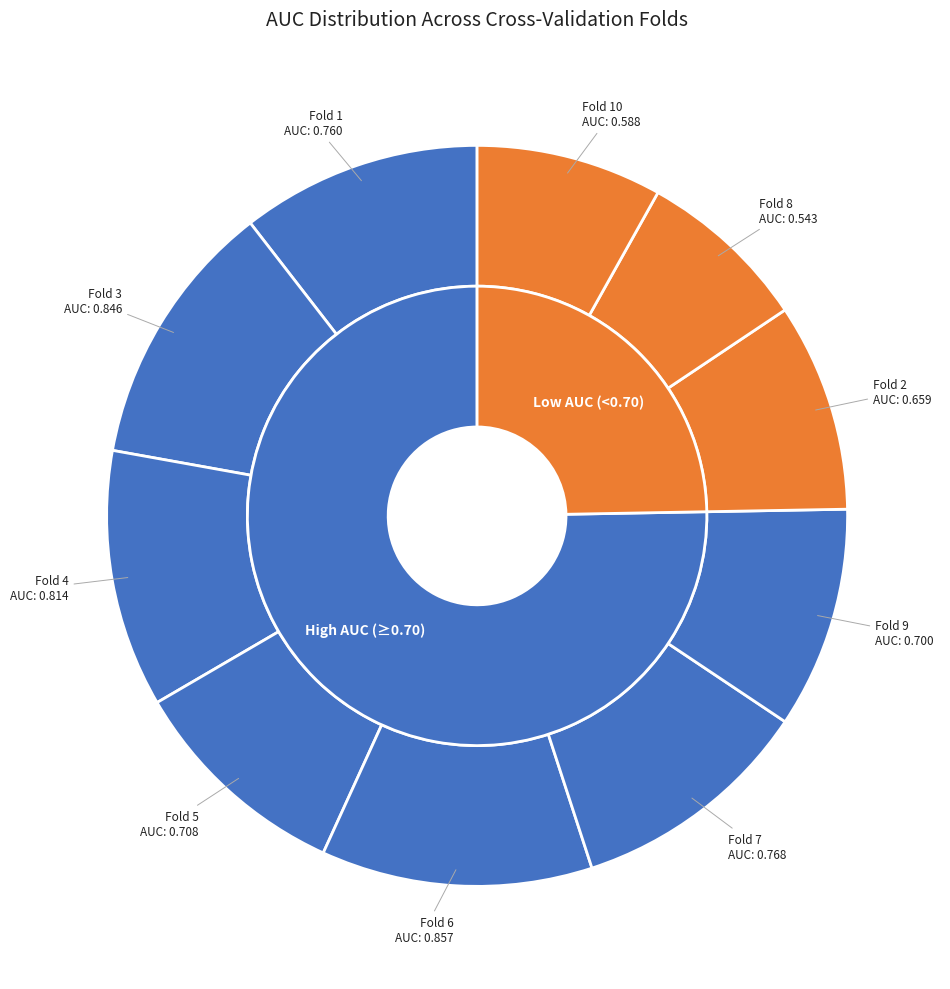

Combined, what portion of the pie is Fold 1 and Fold 7?

21.1%